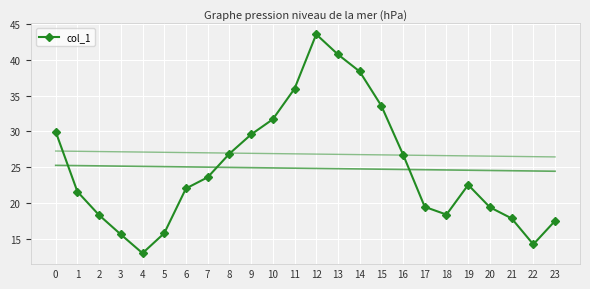

What is the sum of all values?

596.6